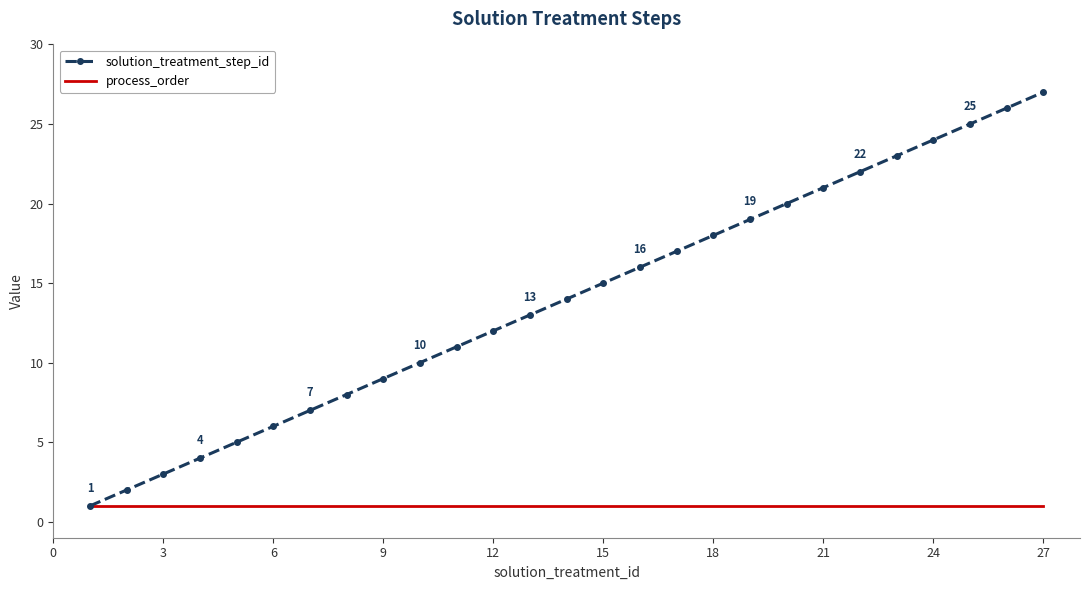

What is the smallest value displayed?

1